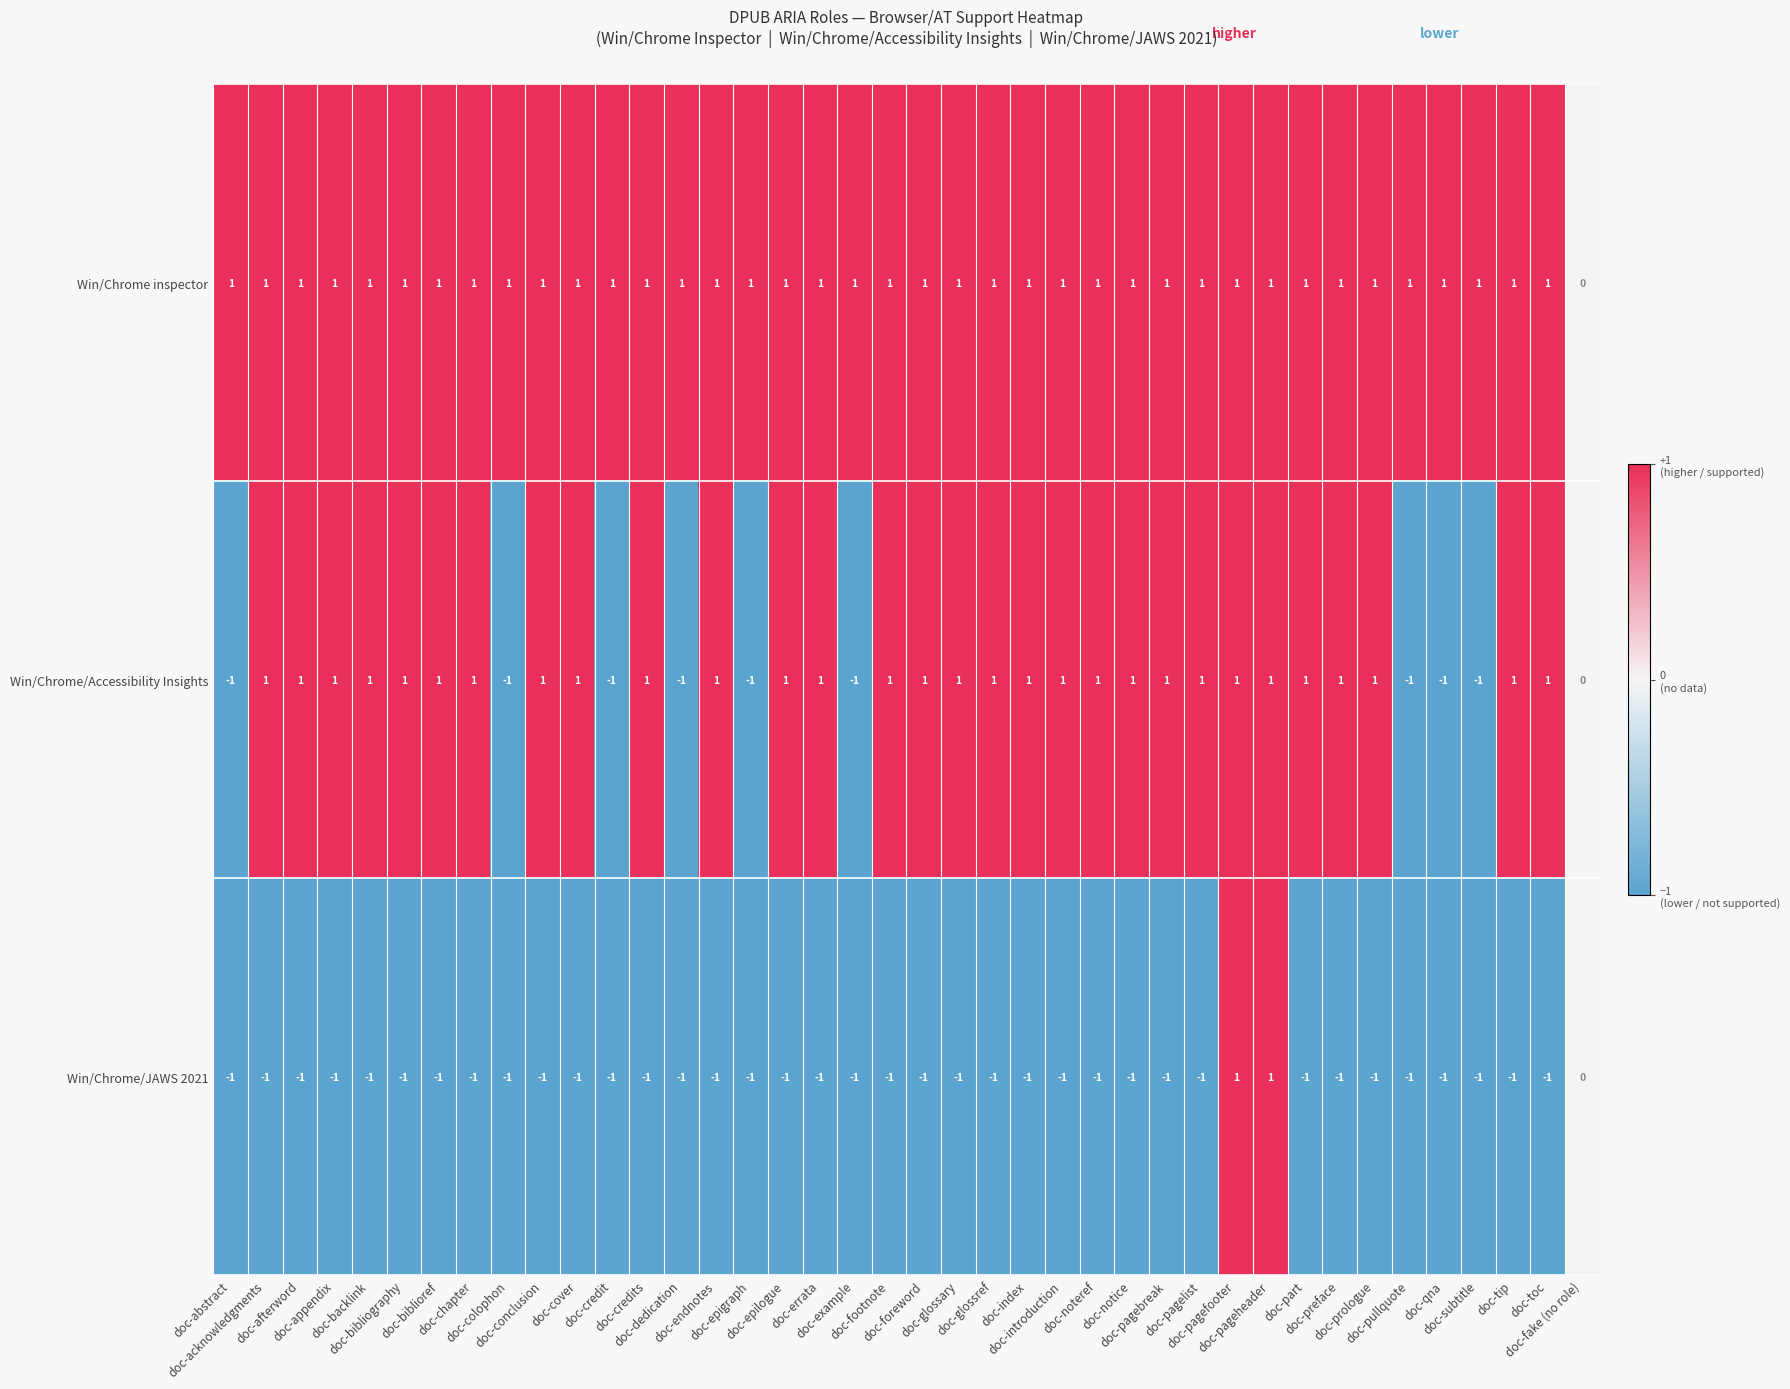

Which series has the largest total across all categories?

Win/Chrome inspector